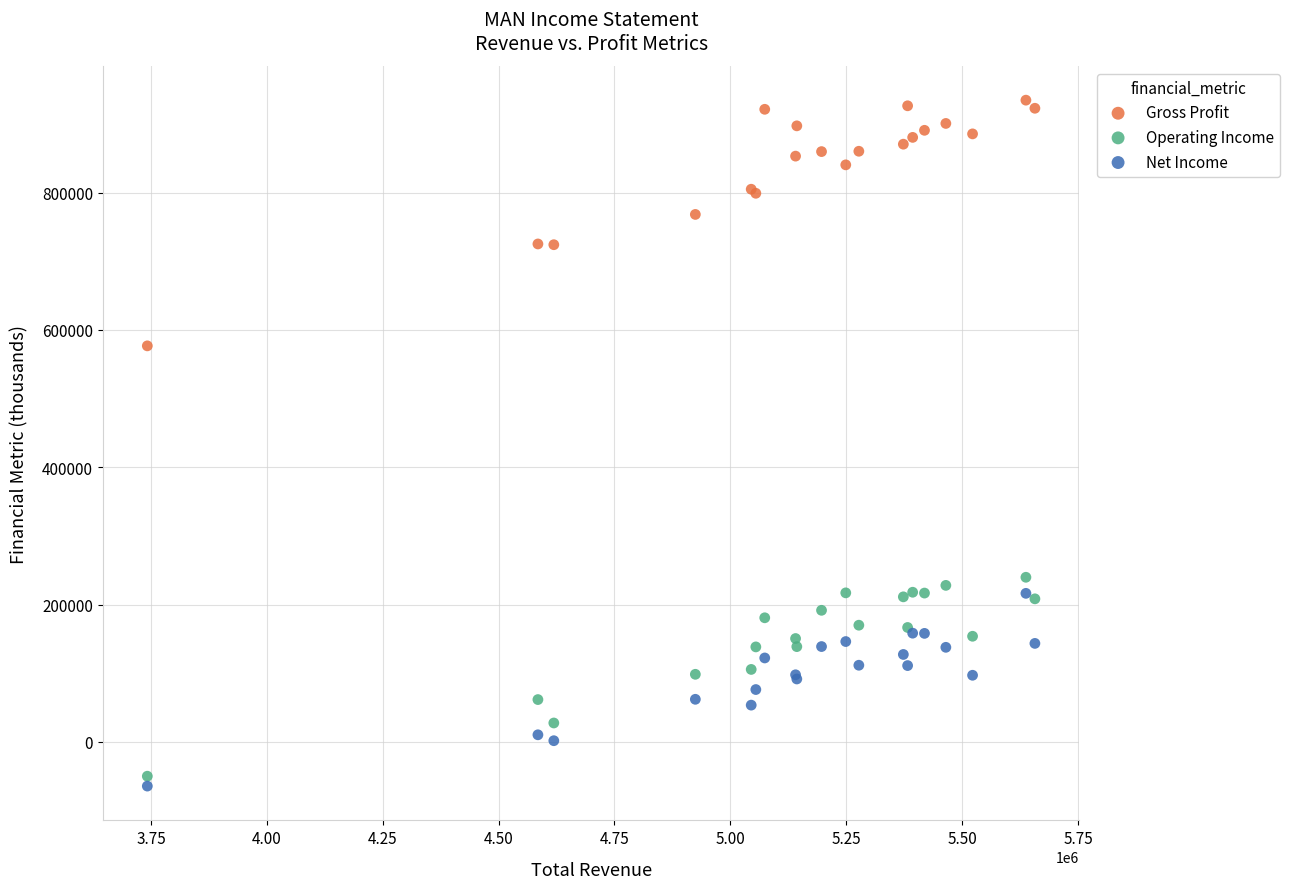

Across all series, what Y value is closest to 435050?

576700